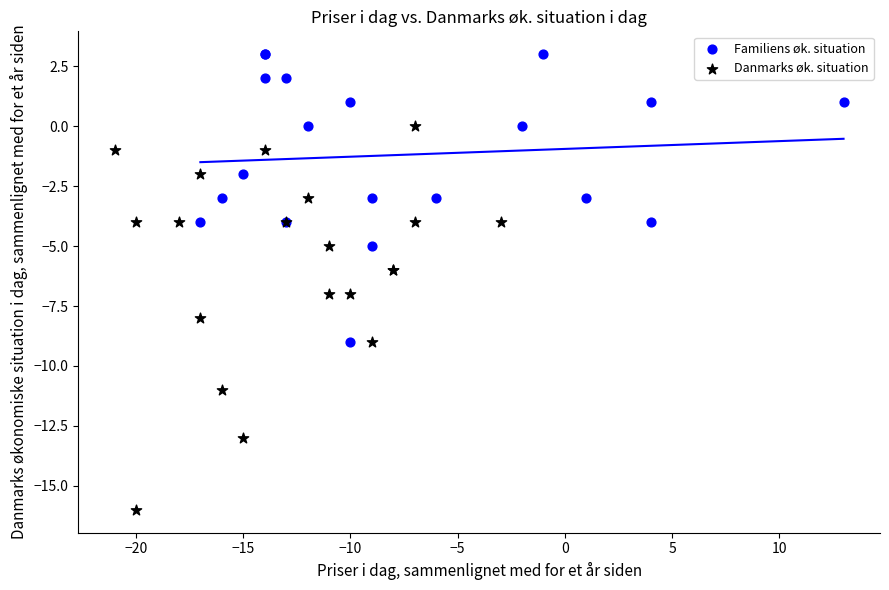

Which series reaches the minimum Y coordinate?

Danmarks øk. situation